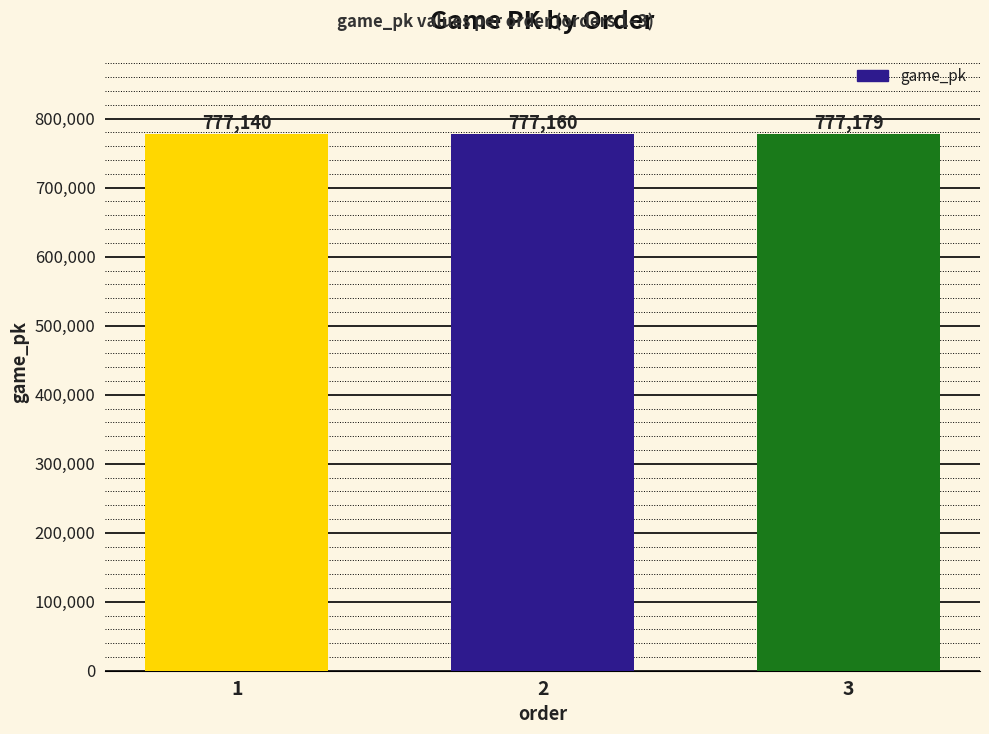

What is the approximate value at 1?

777140